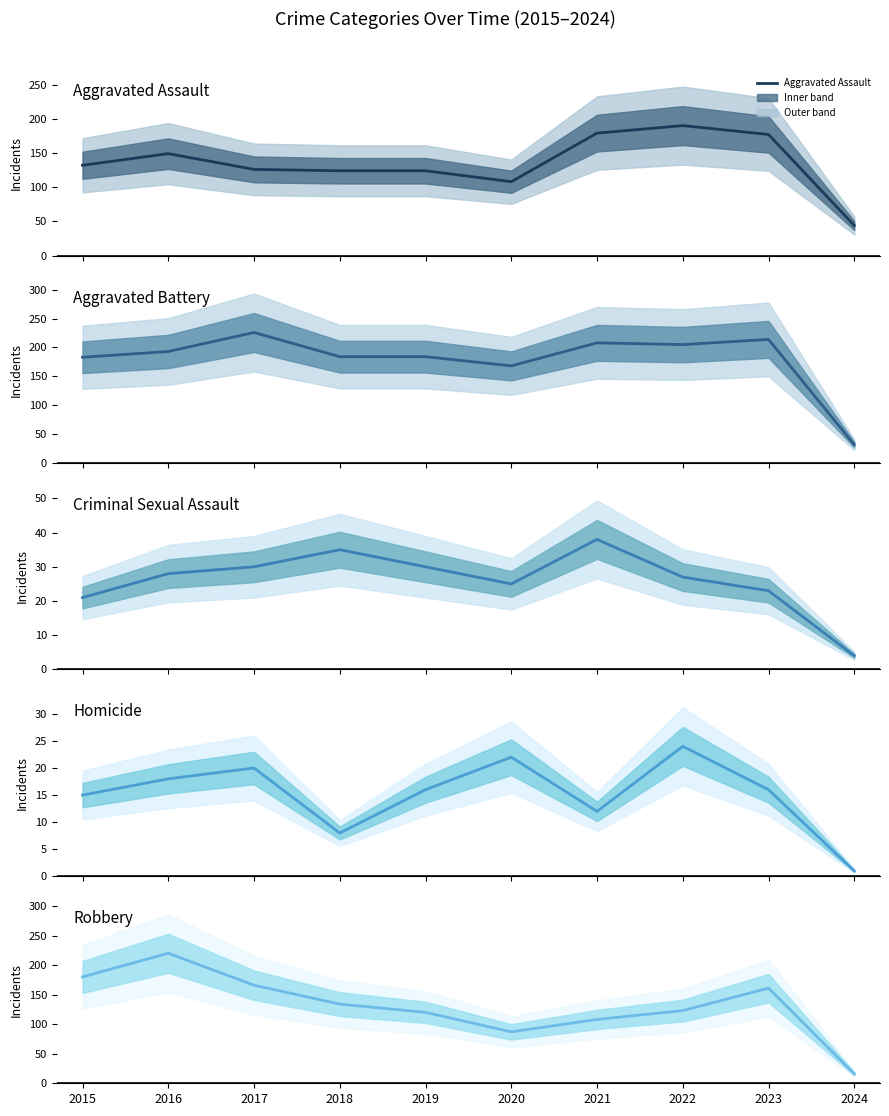

What is the difference between the highest and lowest values at 2019?

168